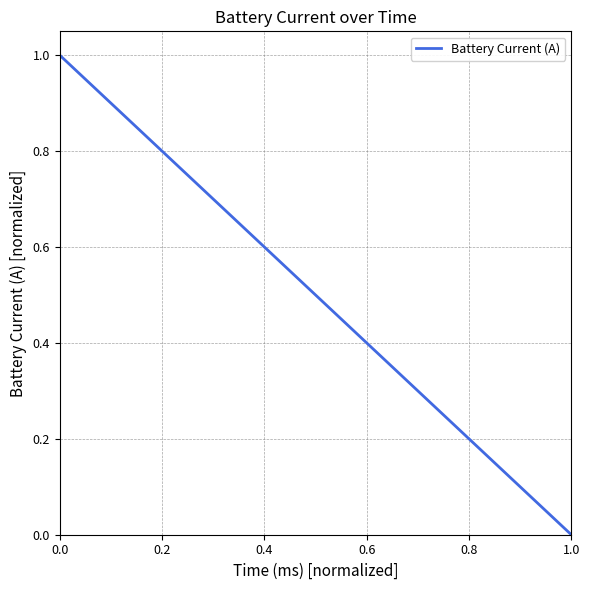

How many lines are shown in the chart?

1